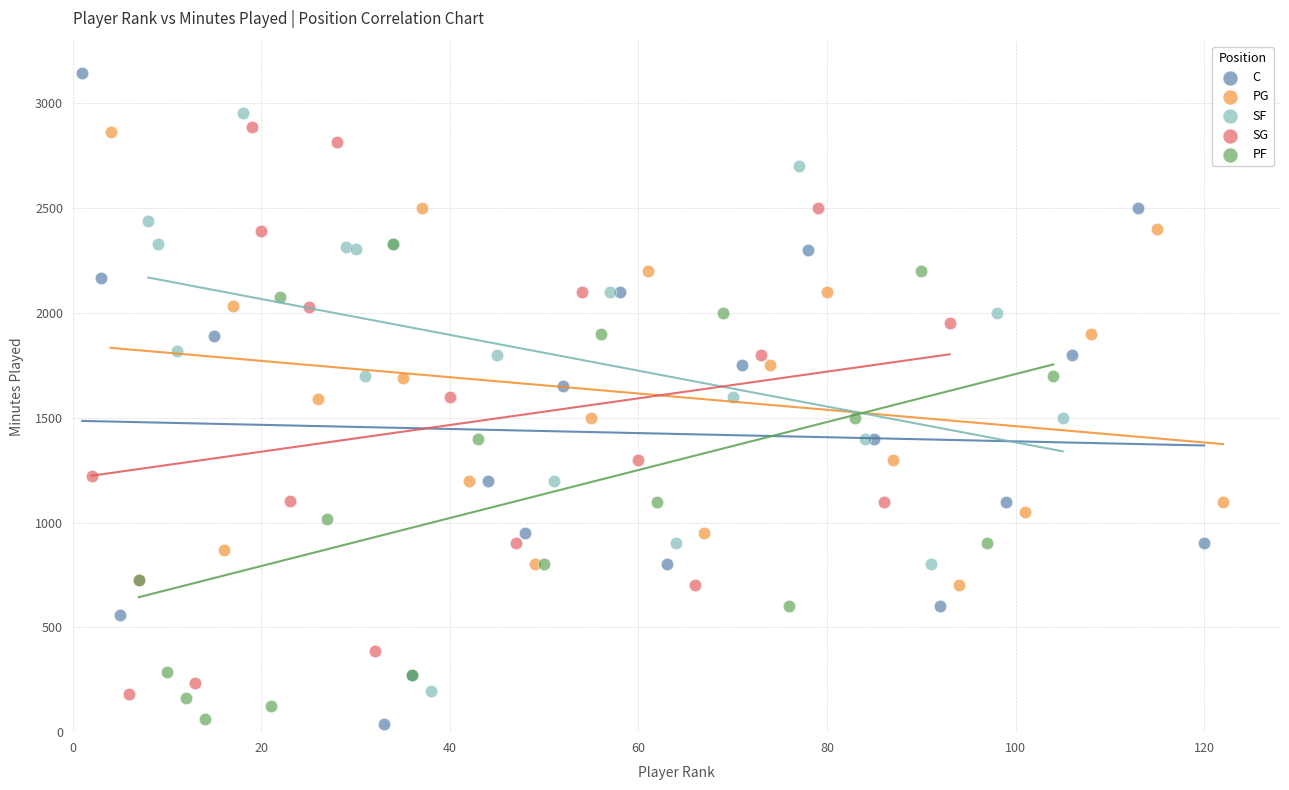

What are all the series names shown in the legend?

C, PG, SF, SG, PF